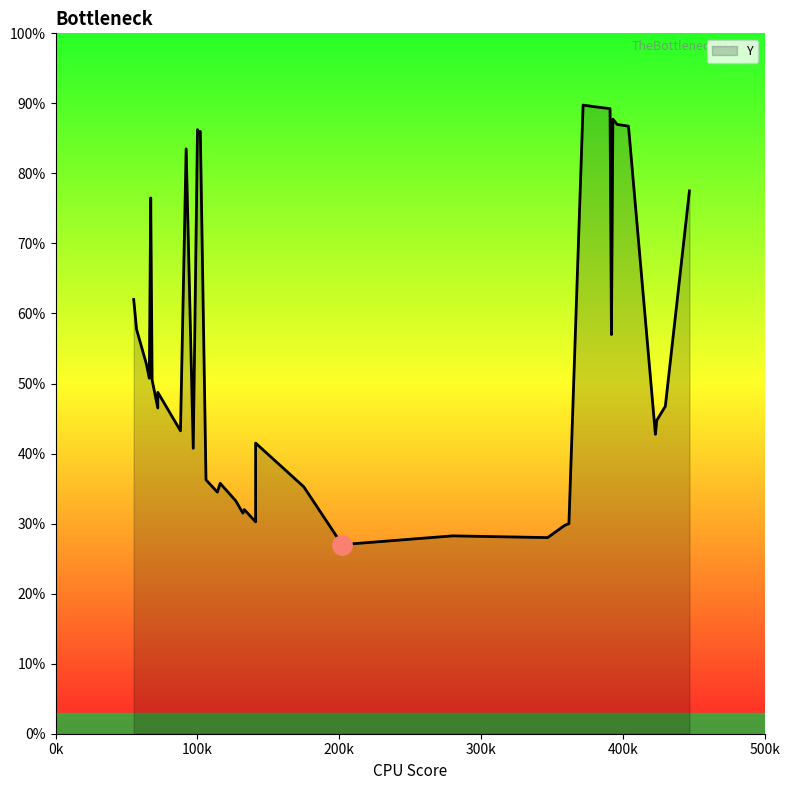

What is the label of the 21st point from the left?

72